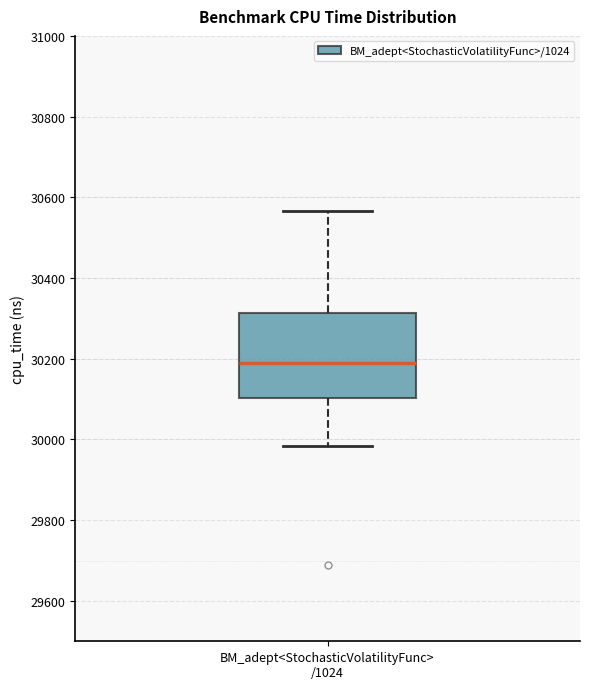

Read this box plot against the y-axis: the position of the median line, the range covered by the box, and the ends of both whiskers. The values are not printed on the chart, so give them approximately, as read against the axis.

median 30200, box 30100 to 30320, whiskers 29980 to 30560